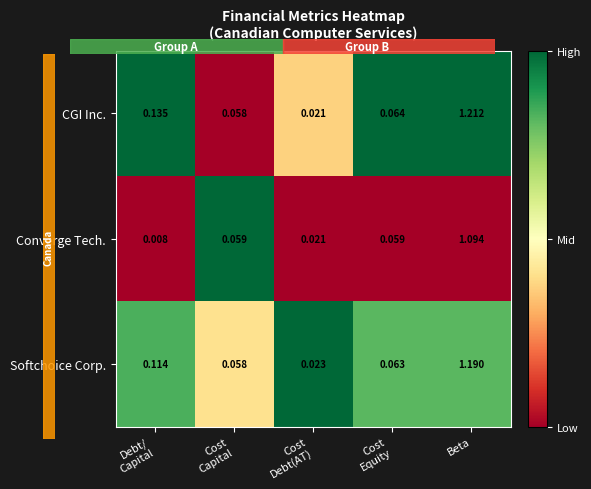

At how many categories does at least one series exceed 0?

5